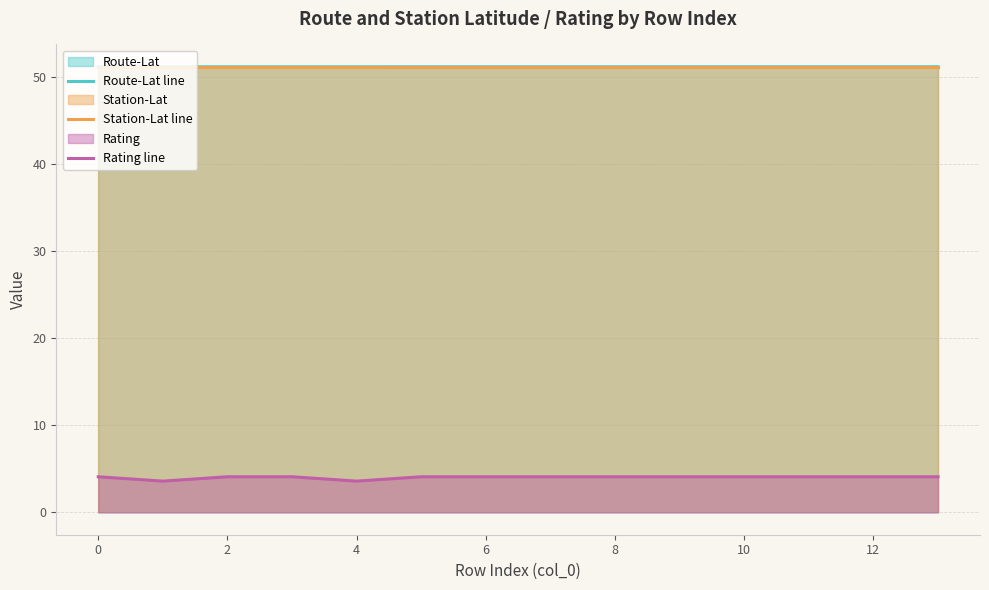

Does the chart display data point markers on the line(s)?

No